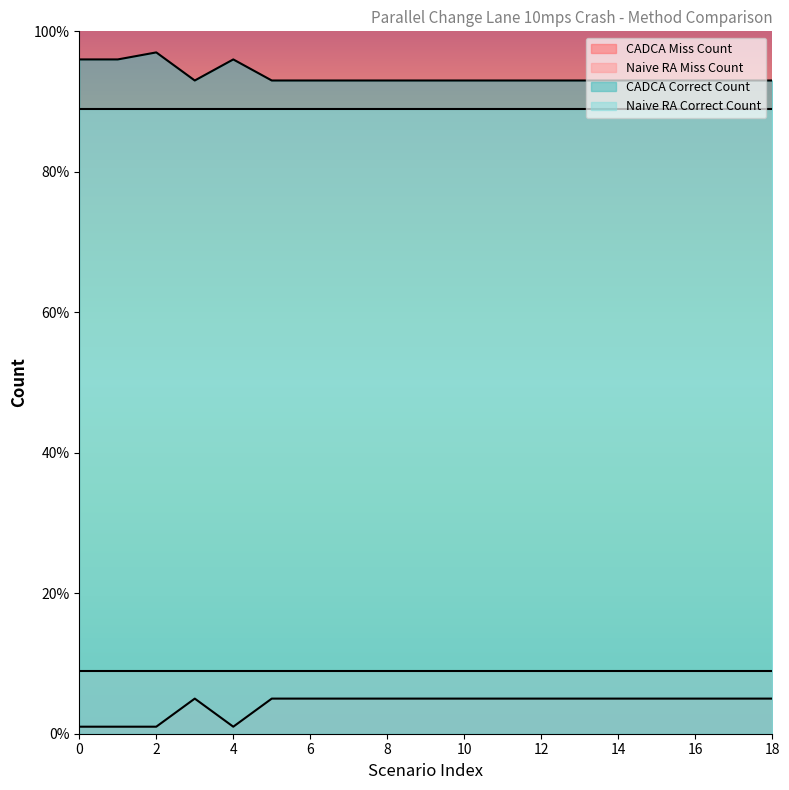

Does the chart have visible grid lines?

No